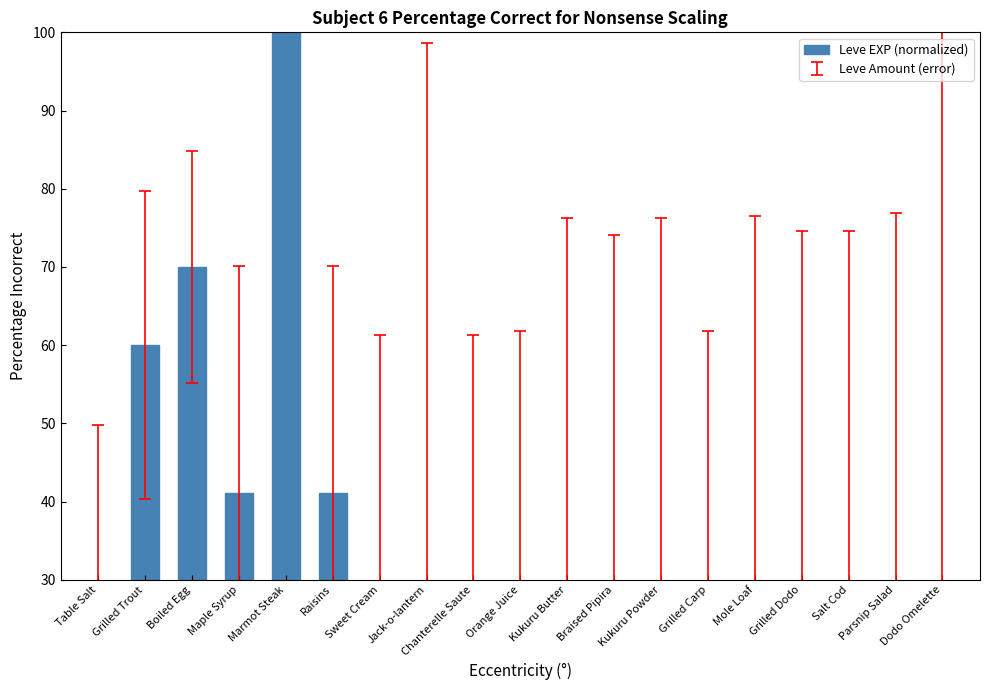

What is the label of the 17th bar from the right?

Boiled Egg